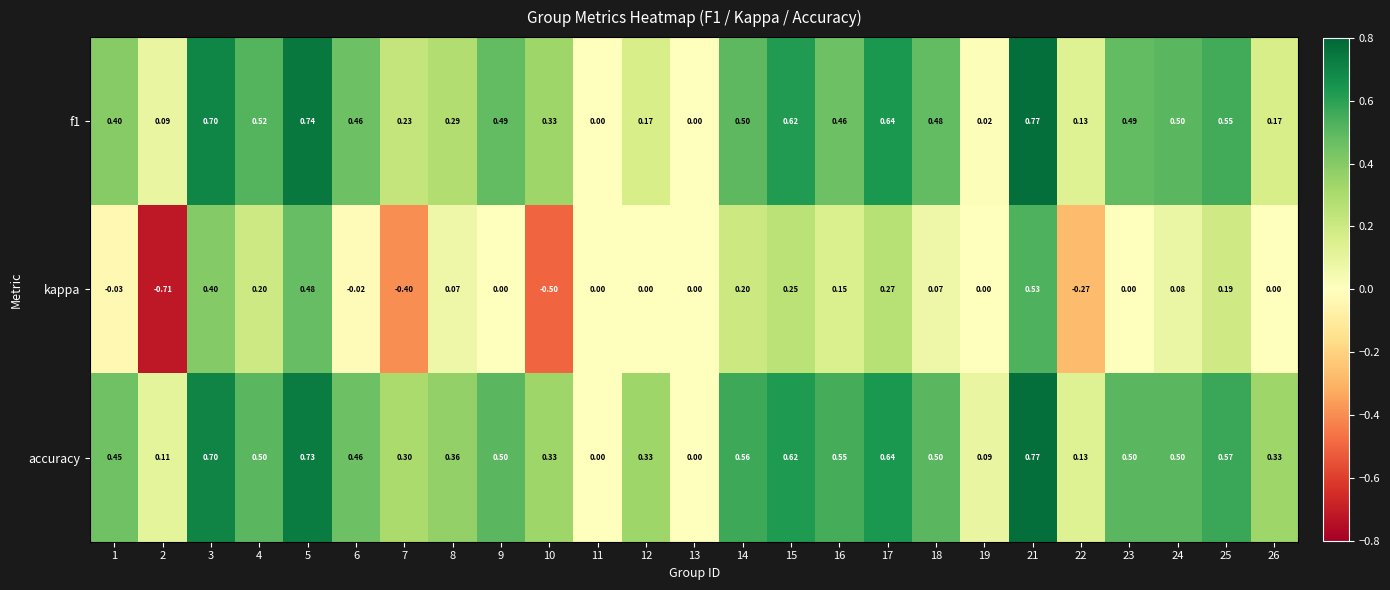

Which series has the largest range (max minus min)?

kappa